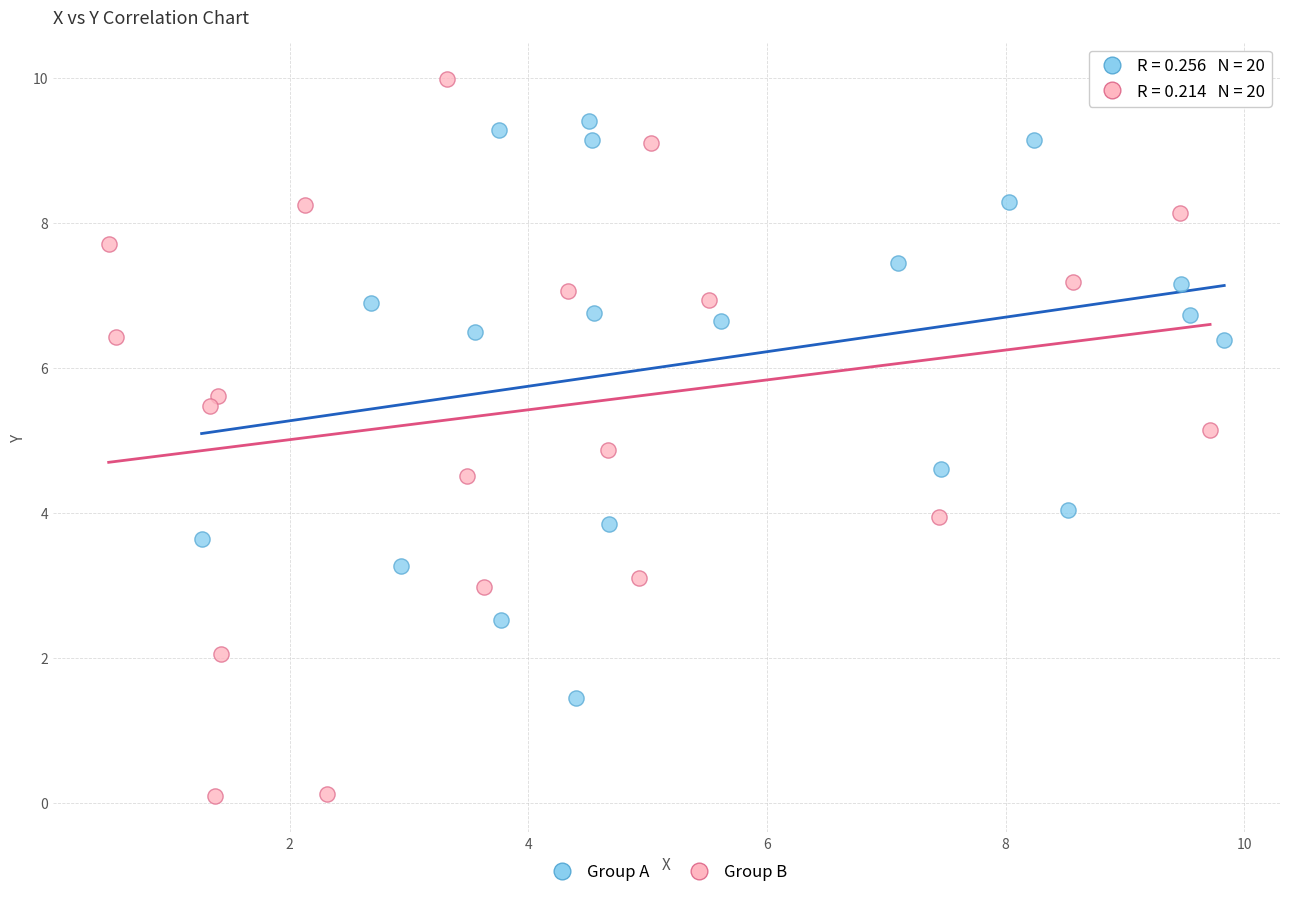

Which series reaches the maximum Y coordinate?

Group B